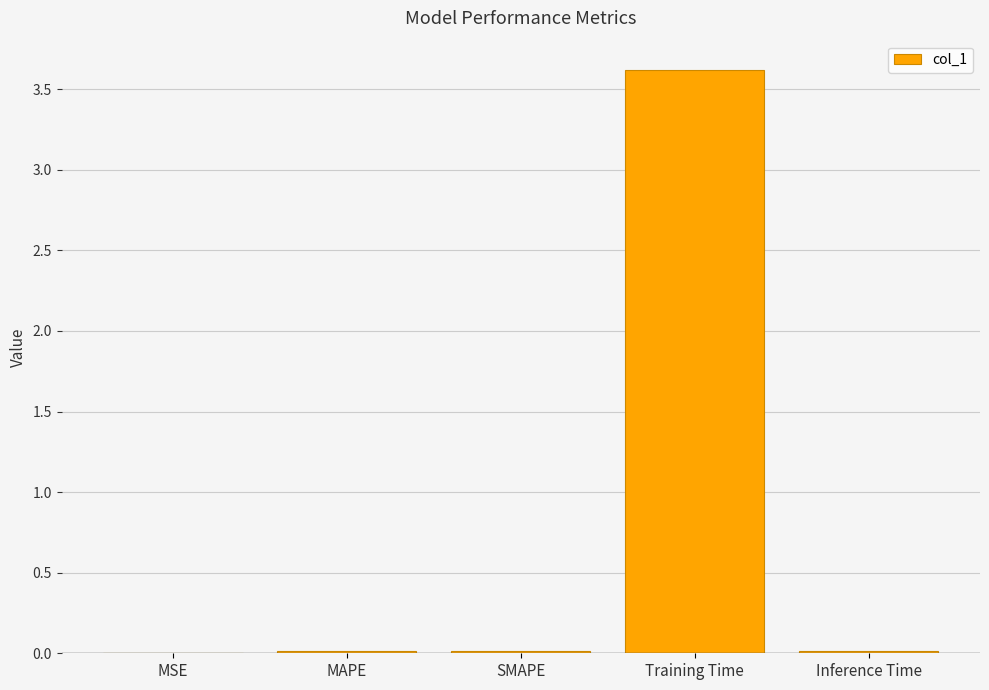

True or false: the data shows 0.0 at MSE.

True